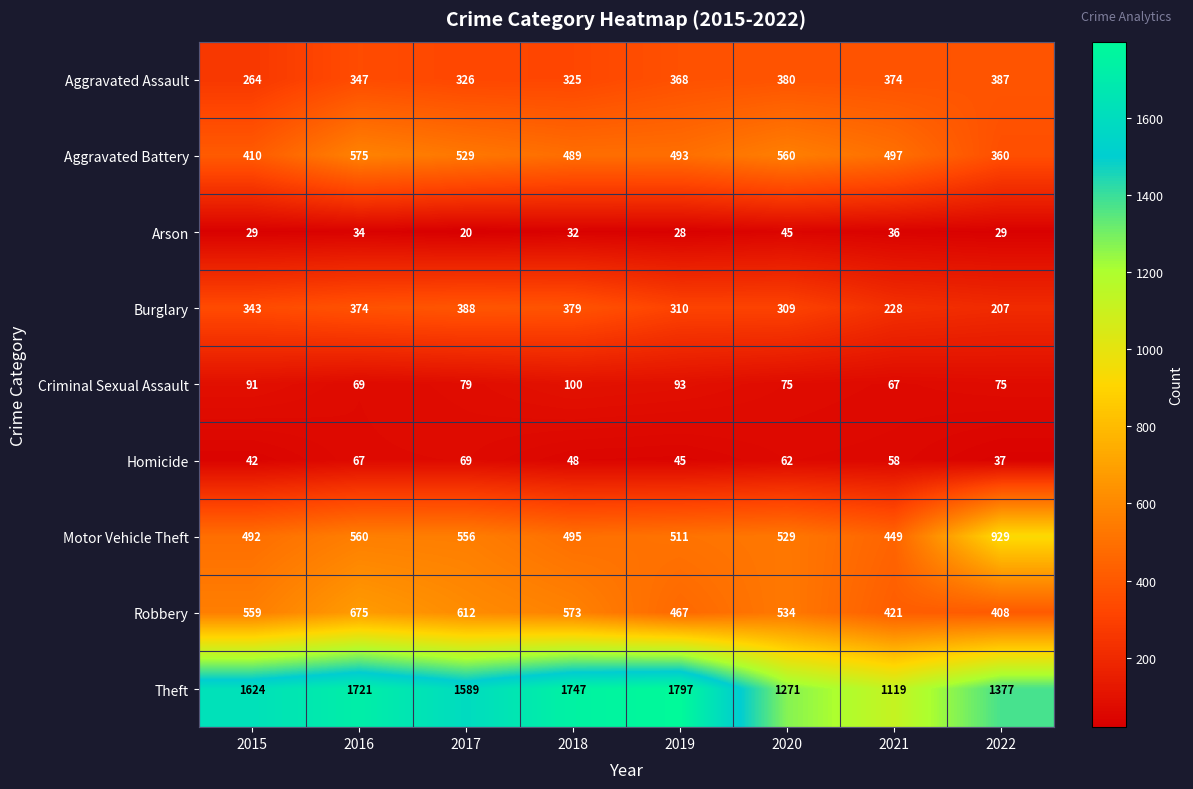

At which category does the chart reach its peak across all series?

2019